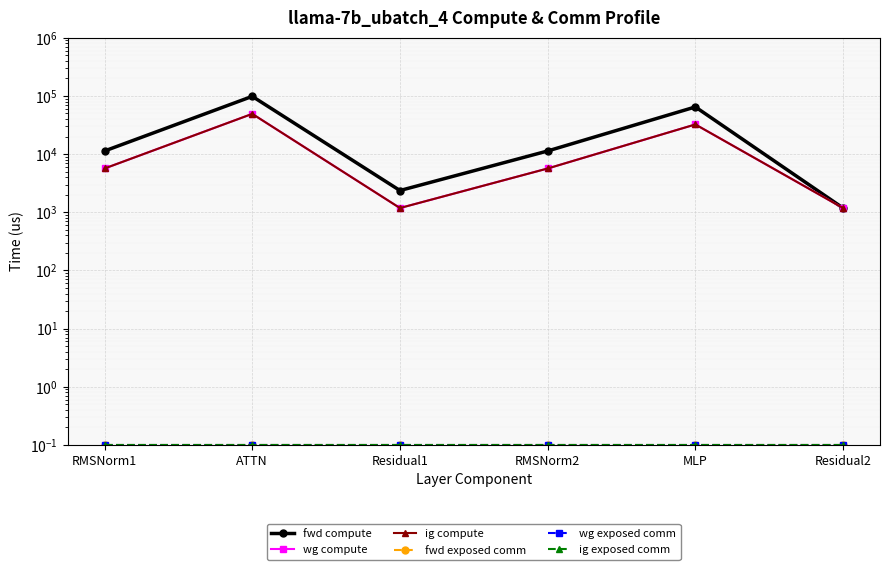

Is this an area chart (filled region under the line)?

No